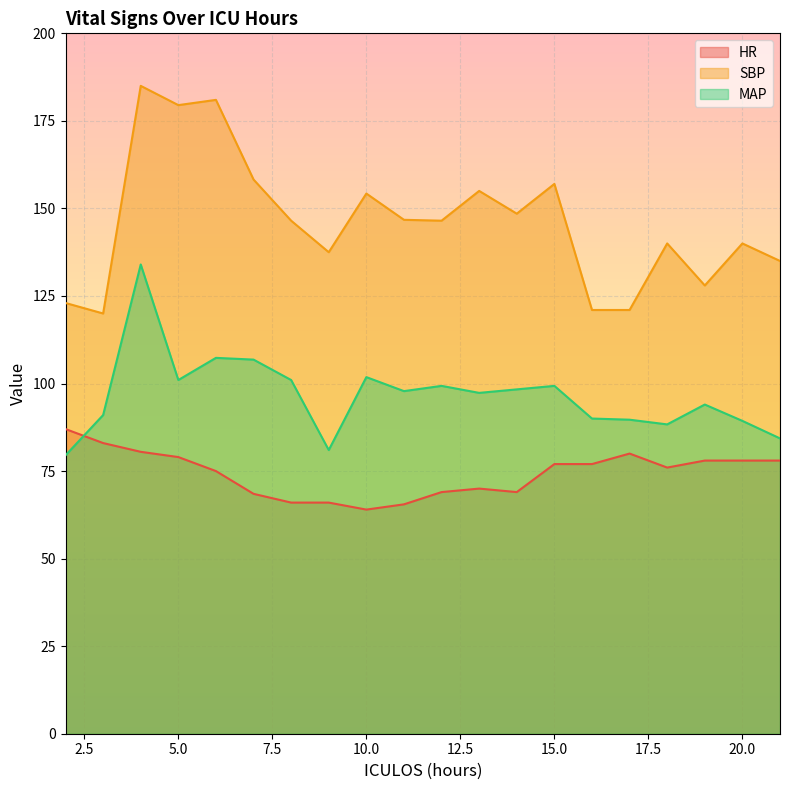

Reading left to right, list all the values displayed in this chart.

HR: 2=87.0	3=83.0	4=80.5	5=79.0	6=75.0	7=68.5	8=66.0	9=66.0	10=64.0	11=65.5	12=69.0	13=70.0	14=69.0	15=77.0	16=77.0	17=80.0	18=76.0	19=78.0	20=78.0	21=78.0
SBP: 2=123.0	3=120.0	4=185.0	5=179.5	6=181.0	7=158.2	8=146.5	9=137.5	10=154.2	11=146.8	12=146.5	13=155.0	14=148.5	15=157.0	16=121.0	17=121.0	18=140.0	19=128.0	20=140.0	21=135.0
MAP: 2=79.5	3=91.0	4=134.0	5=101.0	6=107.3	7=106.8	8=101.0	9=81.0	10=101.8	11=97.8	12=99.3	13=97.3	14=98.3	15=99.3	16=90.0	17=89.7	18=88.3	19=94.0	20=89.3	21=84.3